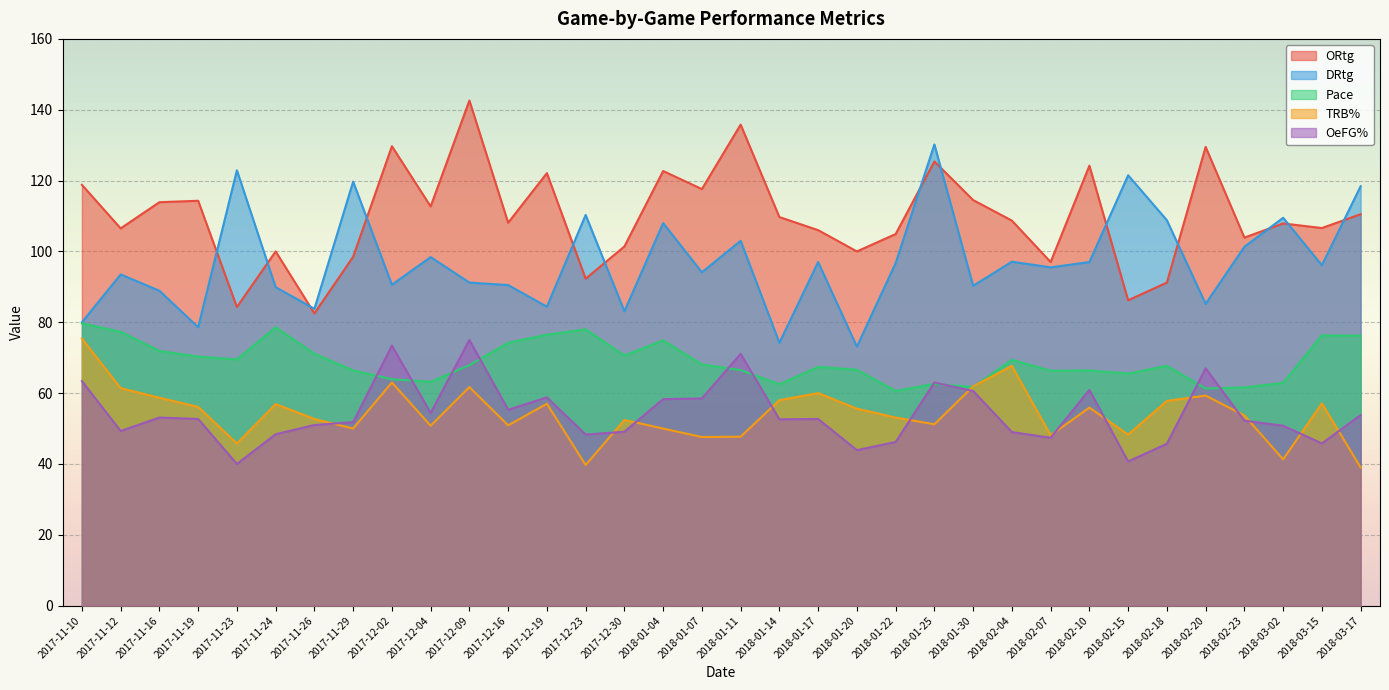

How many lines are shown in the chart?

5